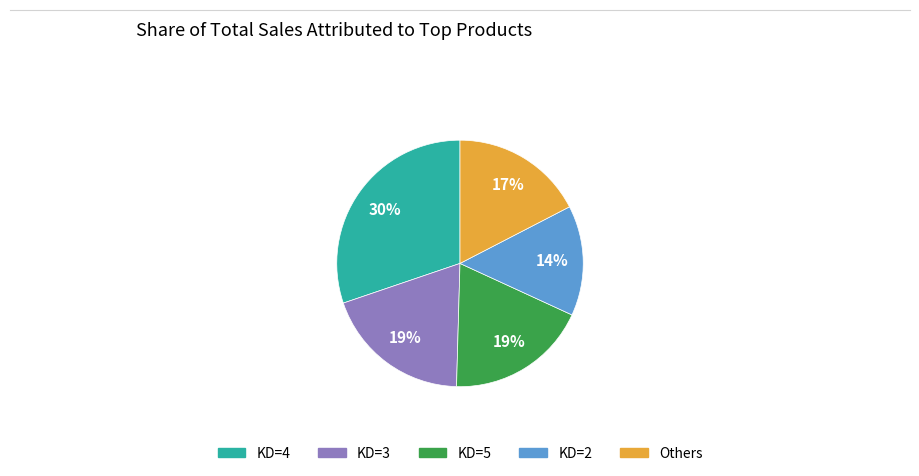

Count the number of slices in the pie.

5